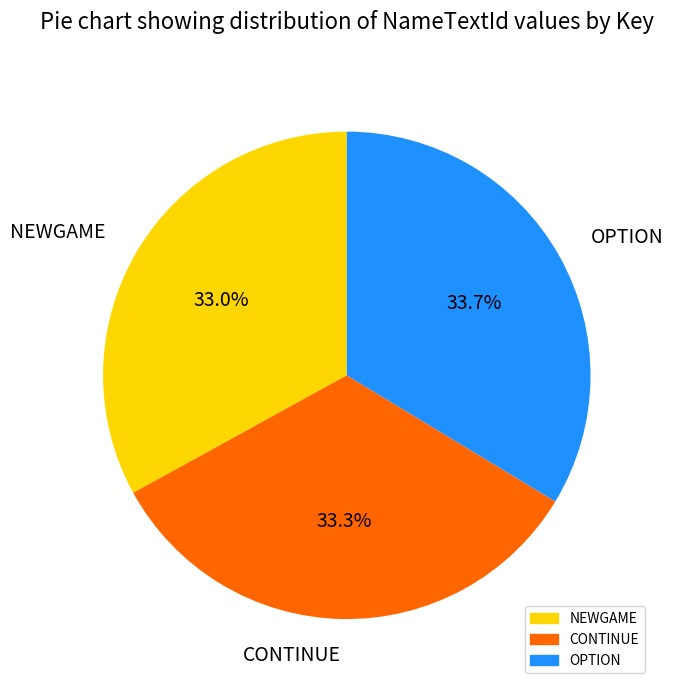

Count the number of slices in the pie.

3